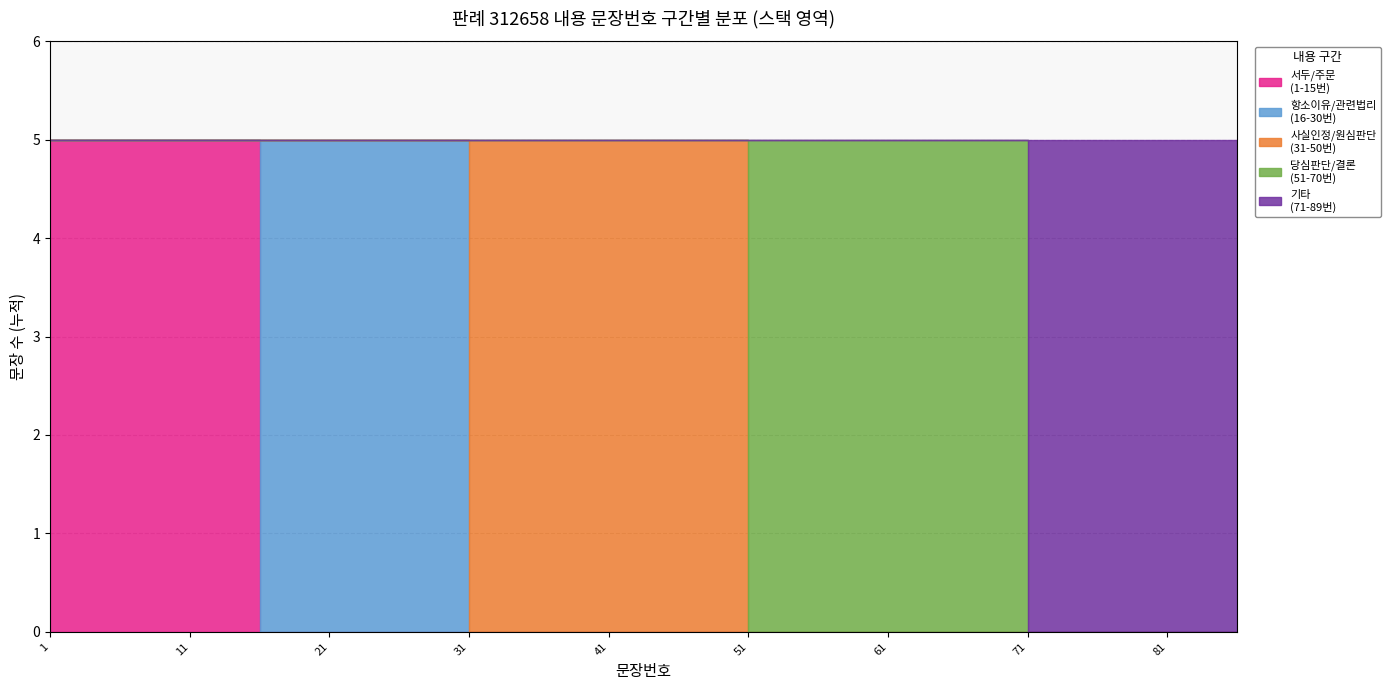

What is the ratio of the value at 51-60 to the value at 61-70?

1.0